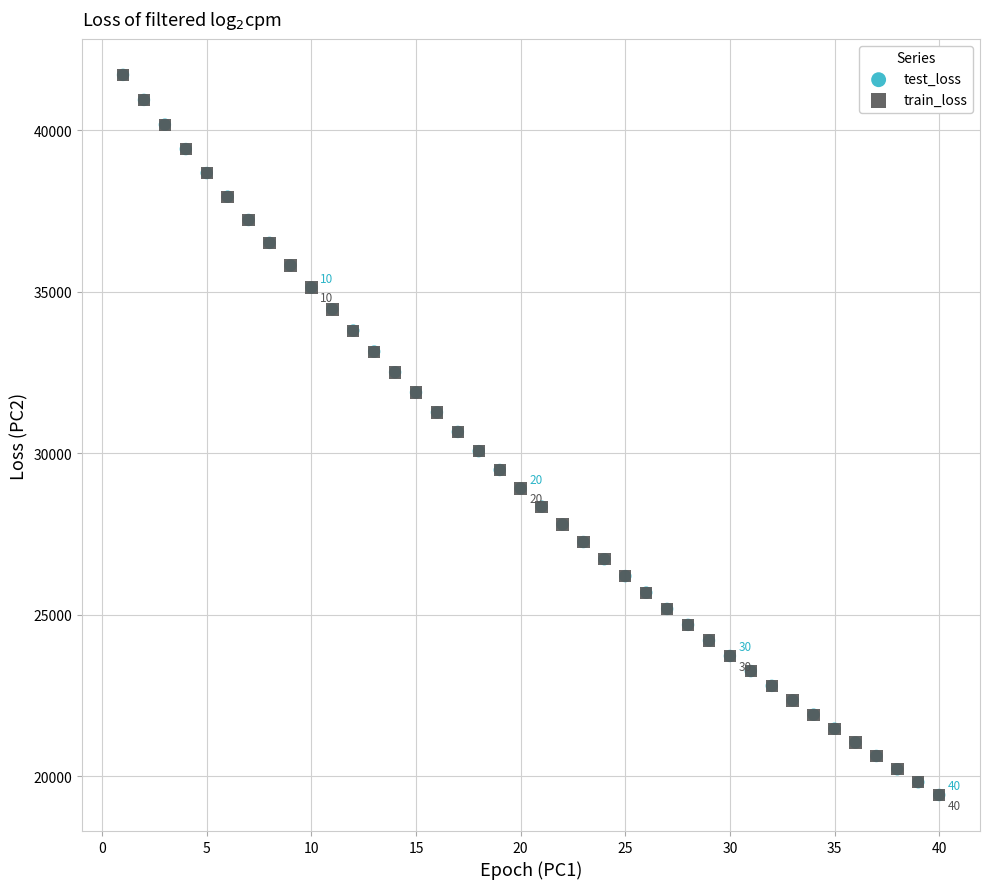

What are all the series names shown in the legend?

test_loss, train_loss